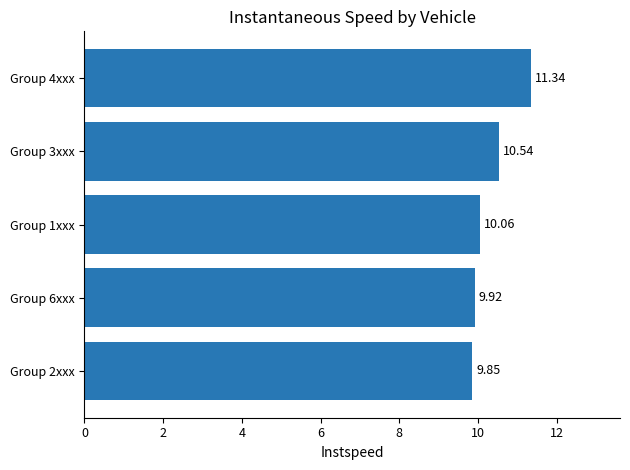

How many data points are above 10?

3